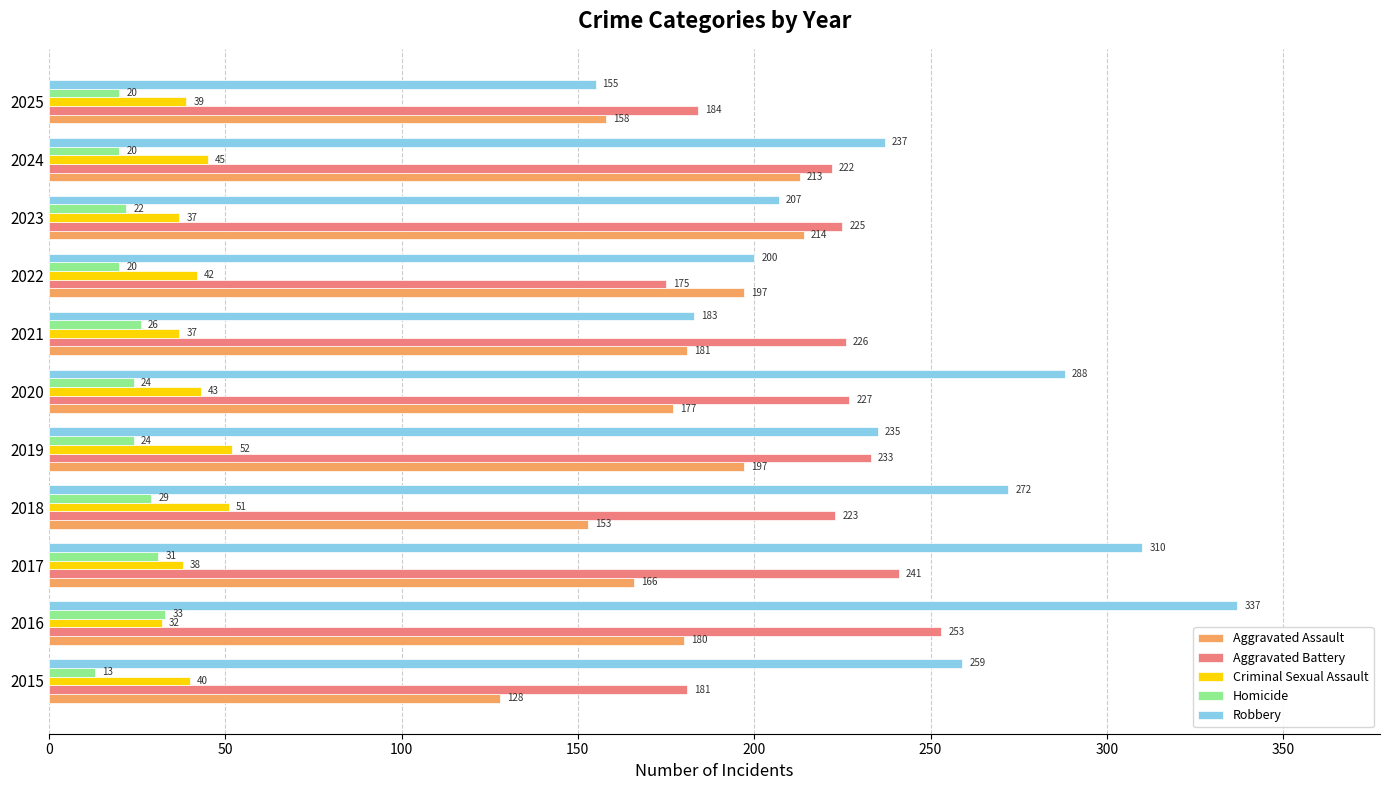

What is the difference between the second highest and minimum values in the Robbery series?

155